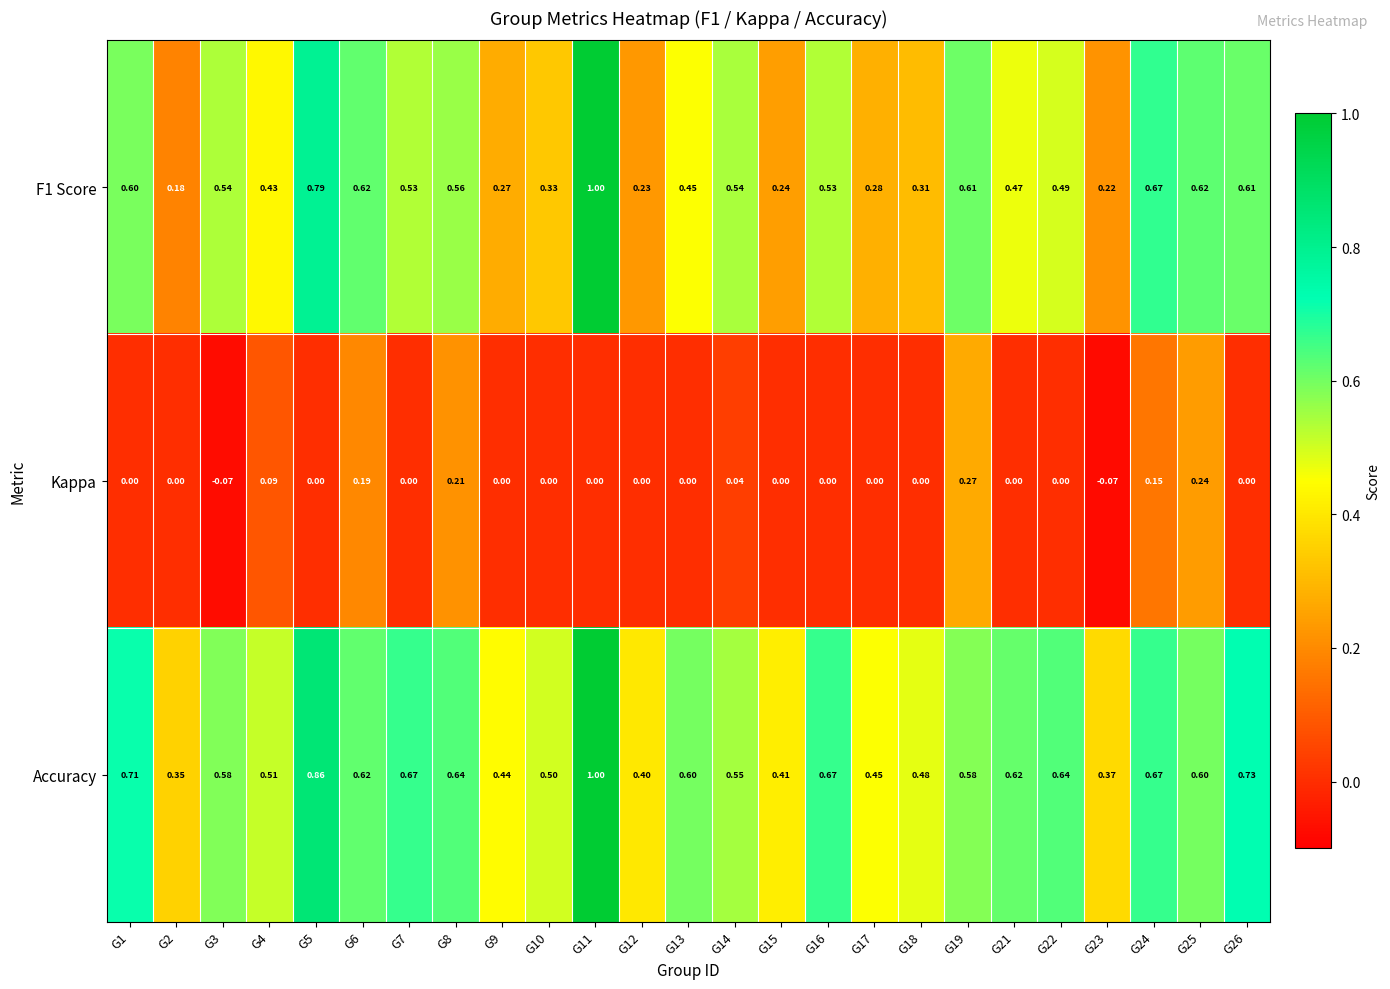

Which series has the largest total across all categories?

Accuracy